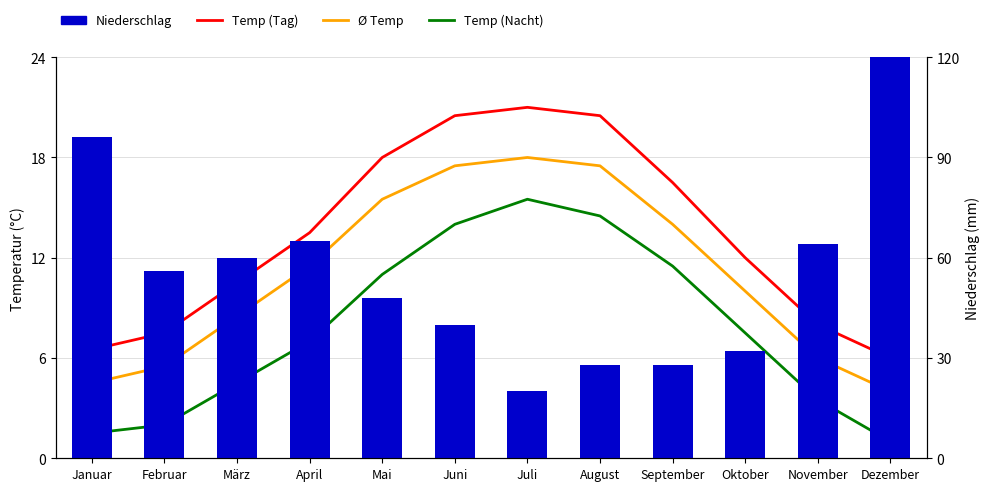

What is the difference between the maximum and minimum values in the Niederschlag series?

100.0